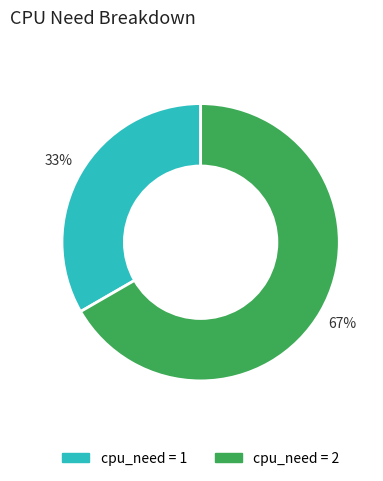

What percentage is the cpu_need = 1 slice, to the nearest percent?

33%